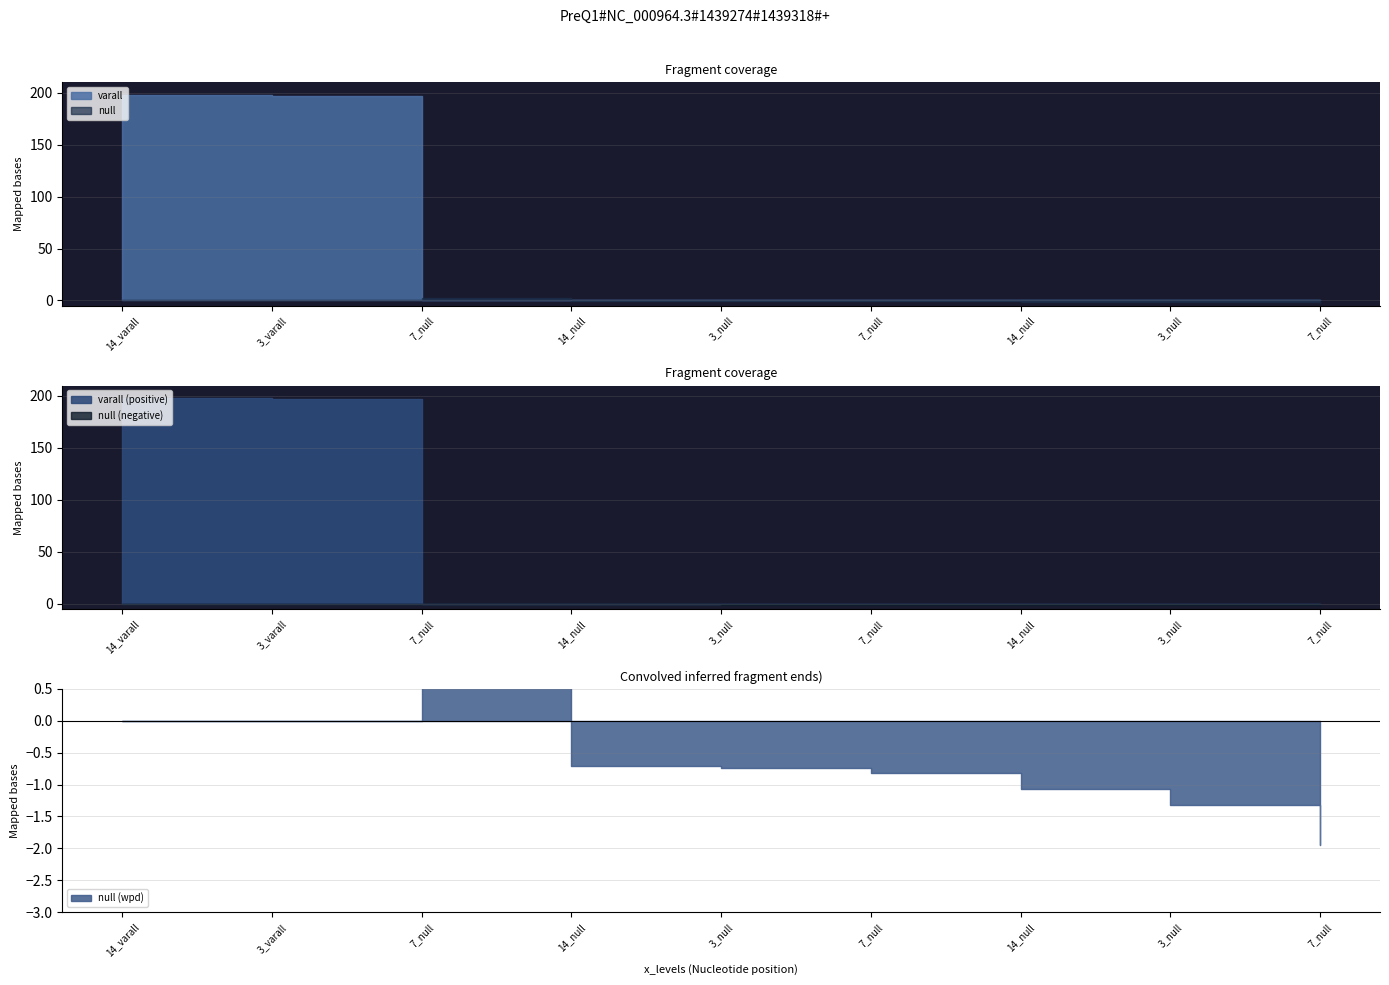

True or false: x_levels and facet_levels intersect in this chart.

True